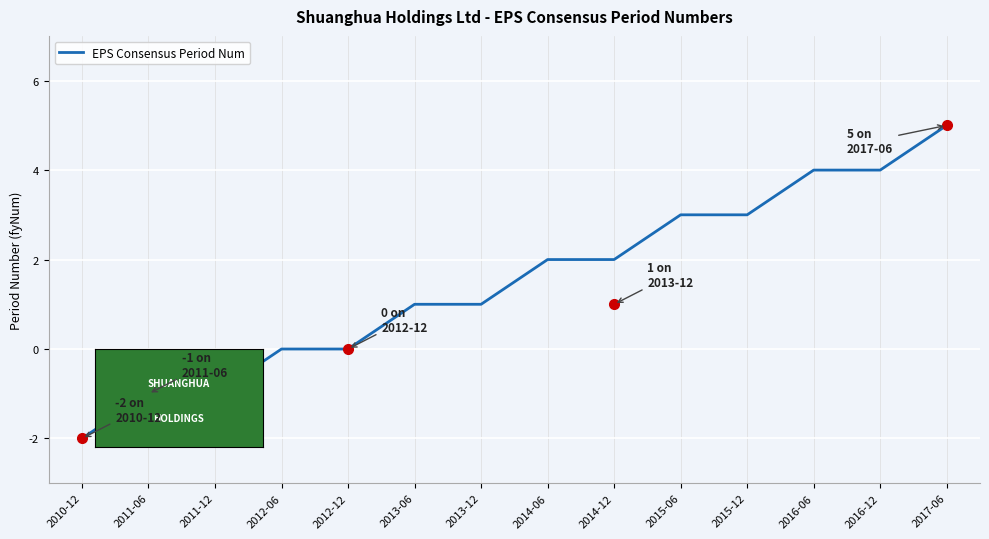

What position from the left is 2017-06?

14